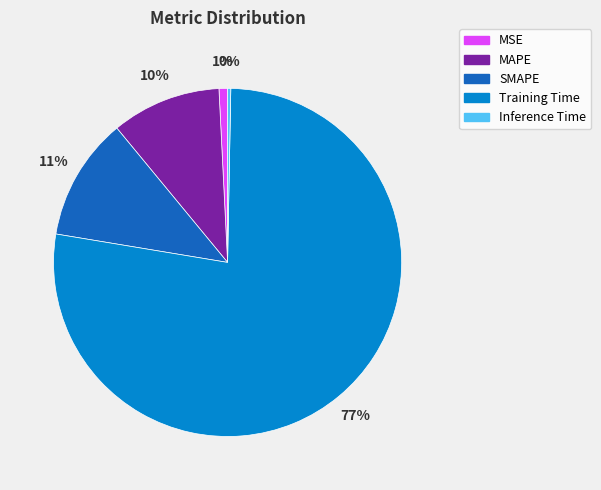

To the nearest percent, what is the average slice percentage?

20%